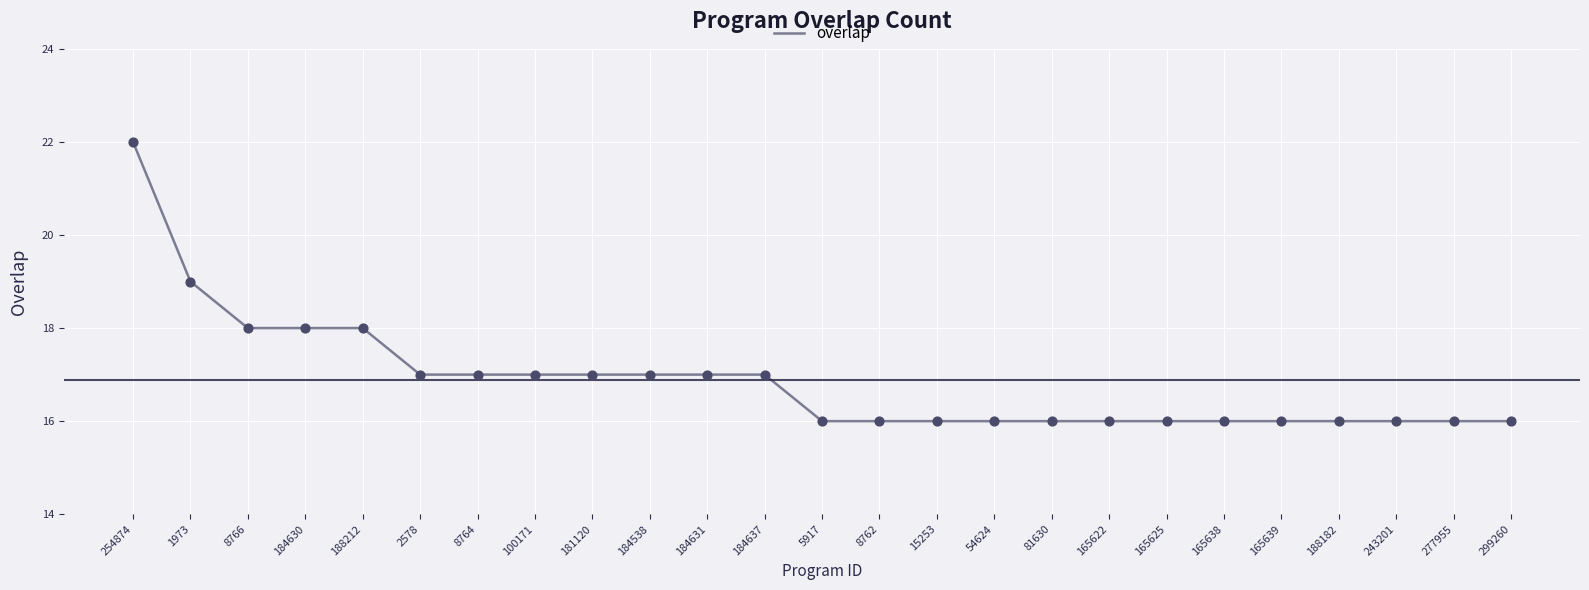

What is the change in value from 184630 to 188182?

-2